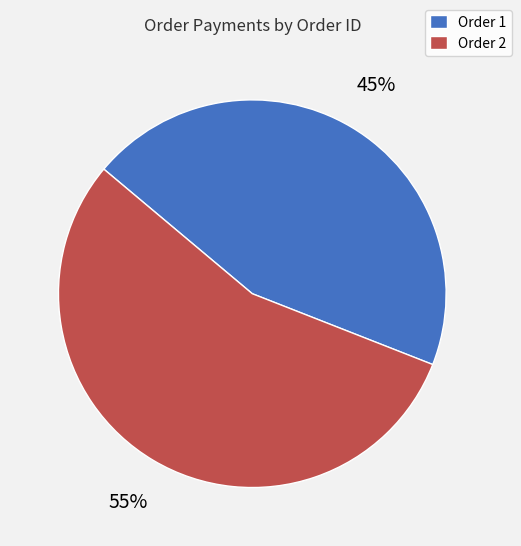

Between Order 1 and Order 2, which is larger?

Order 2